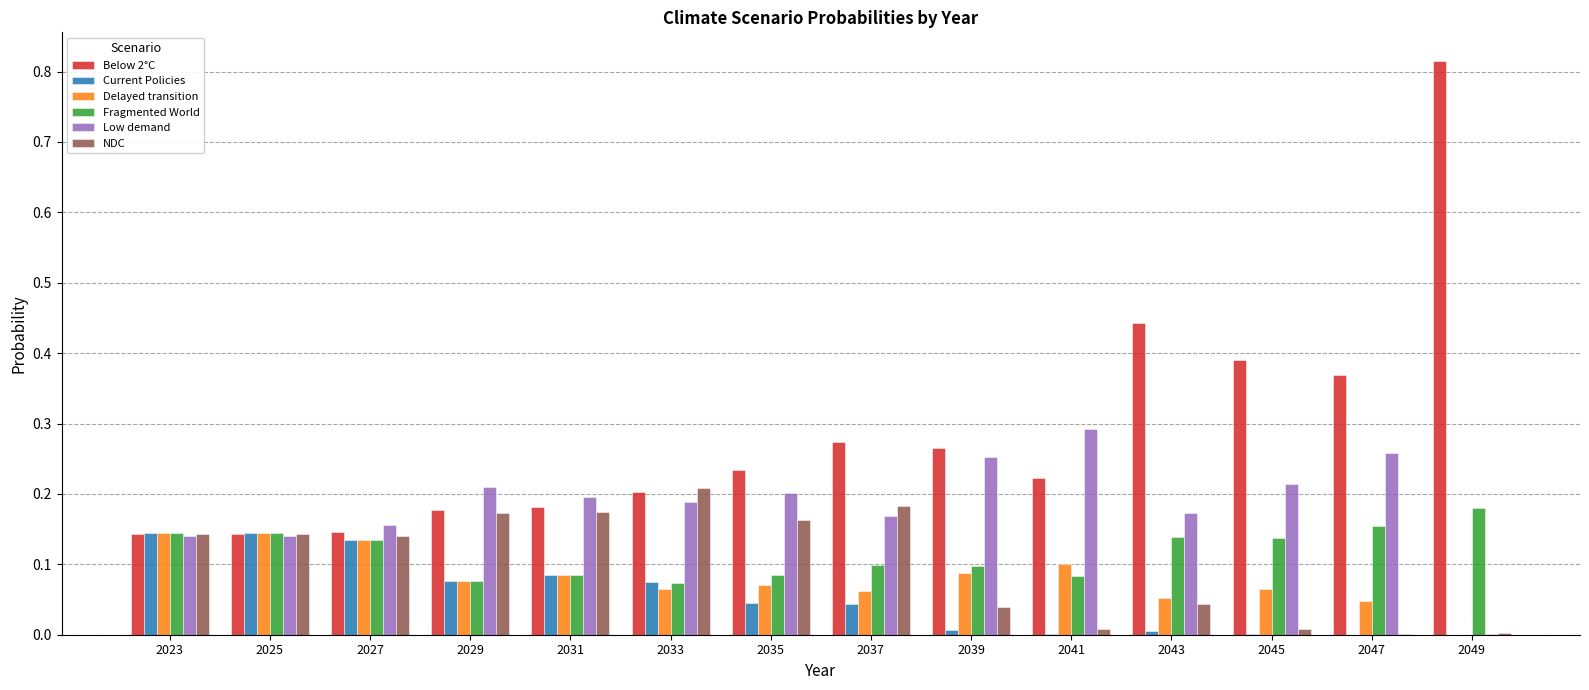

Which series changed the most between 2027 and 2043?

Below 2°C